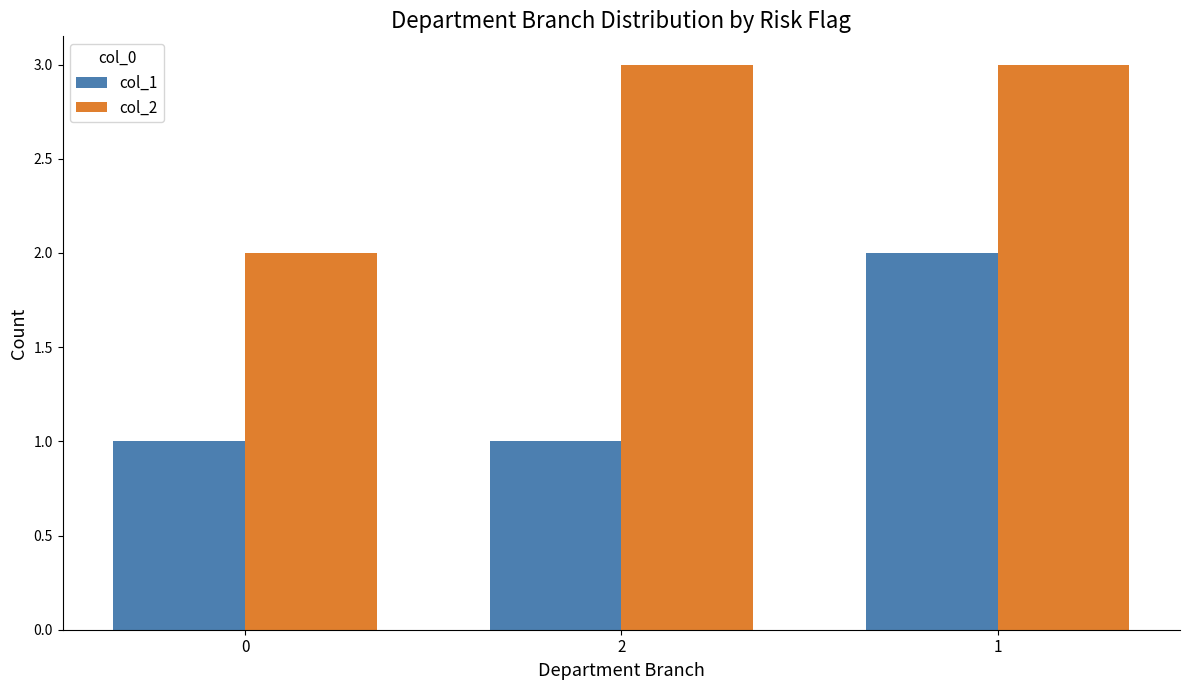

Reading left to right, list all the values displayed in this chart.

col_1: 0=1	2=1	1=2
col_2: 0=2	2=3	1=3